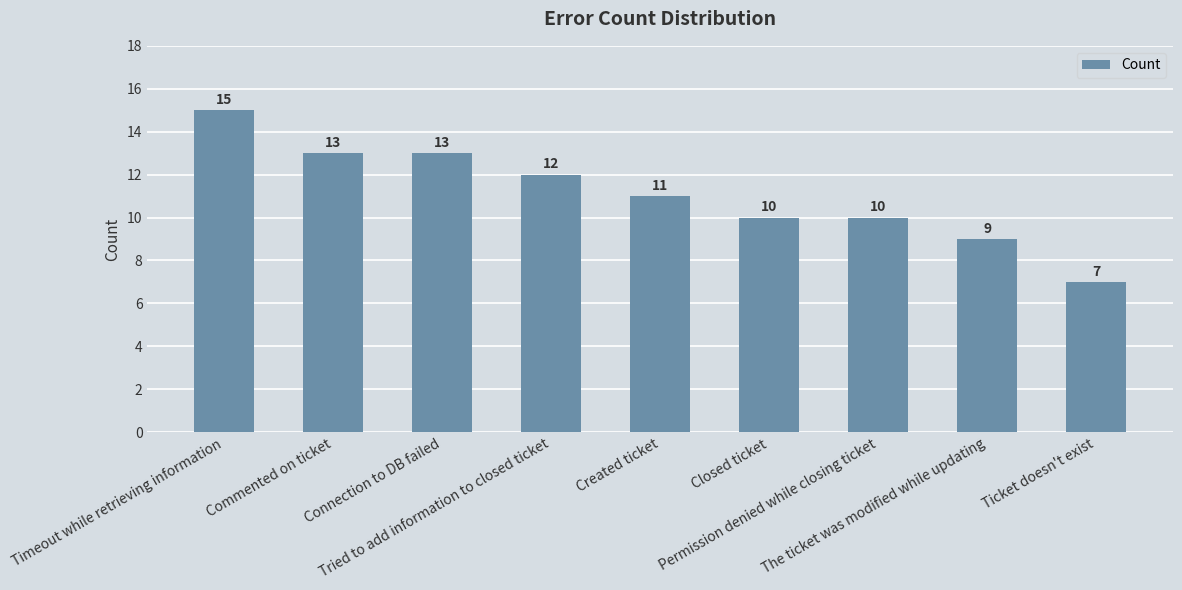

Reading right to left, extract all data points from this chart.

Ticket doesn't exist=7	The ticket was modified while updating=9	Permission denied while closing ticket=10	Closed ticket=10	Created ticket=11	Tried to add information to closed ticket=12	Connection to DB failed=13	Commented on ticket=13	Timeout while retrieving information=15